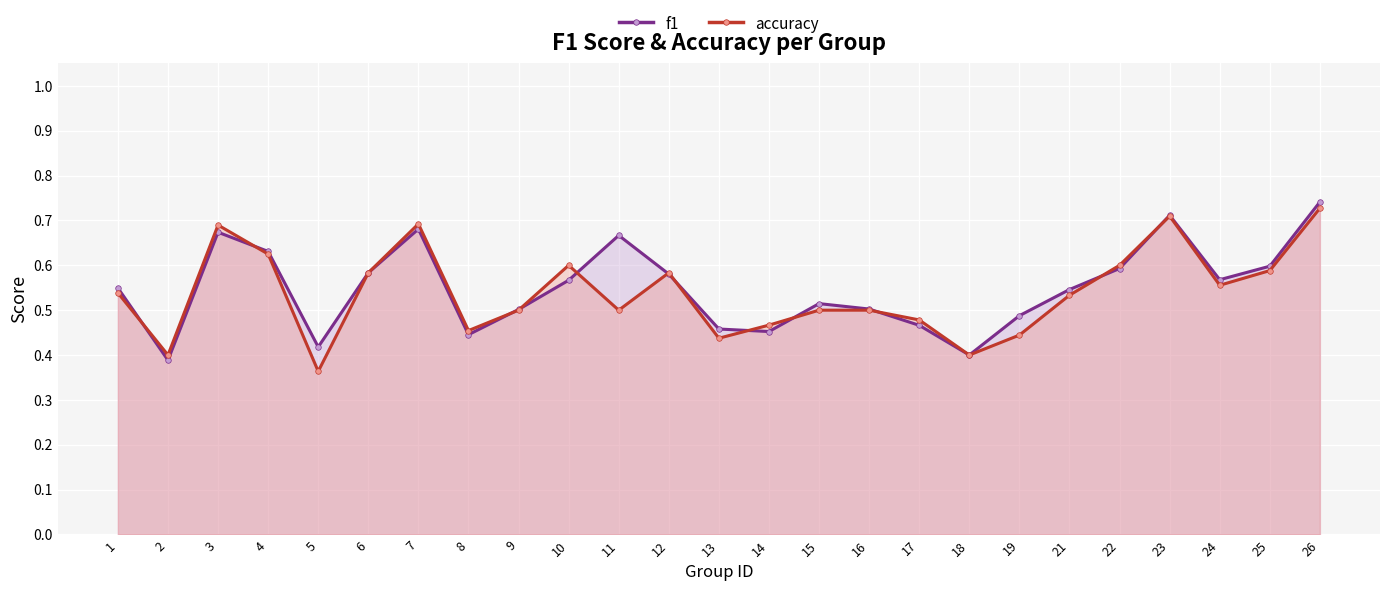

What are all the series names shown in the legend?

f1, accuracy